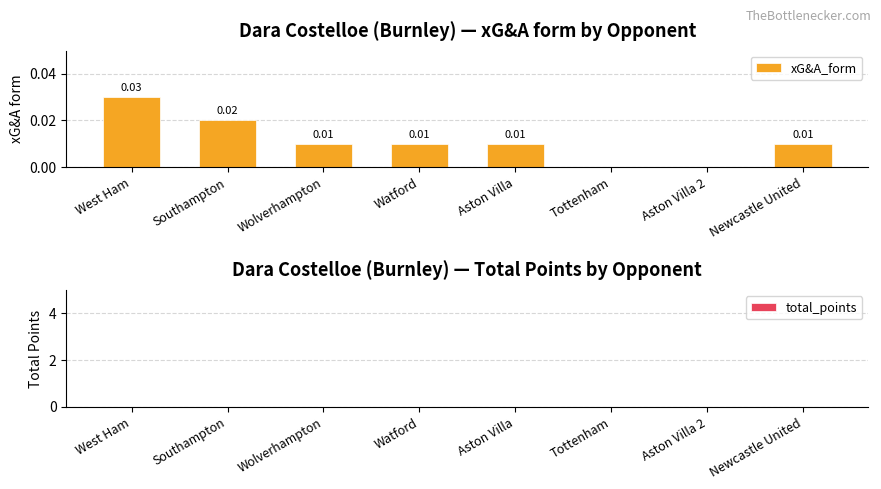

Which category has the highest value across all series?

West Ham